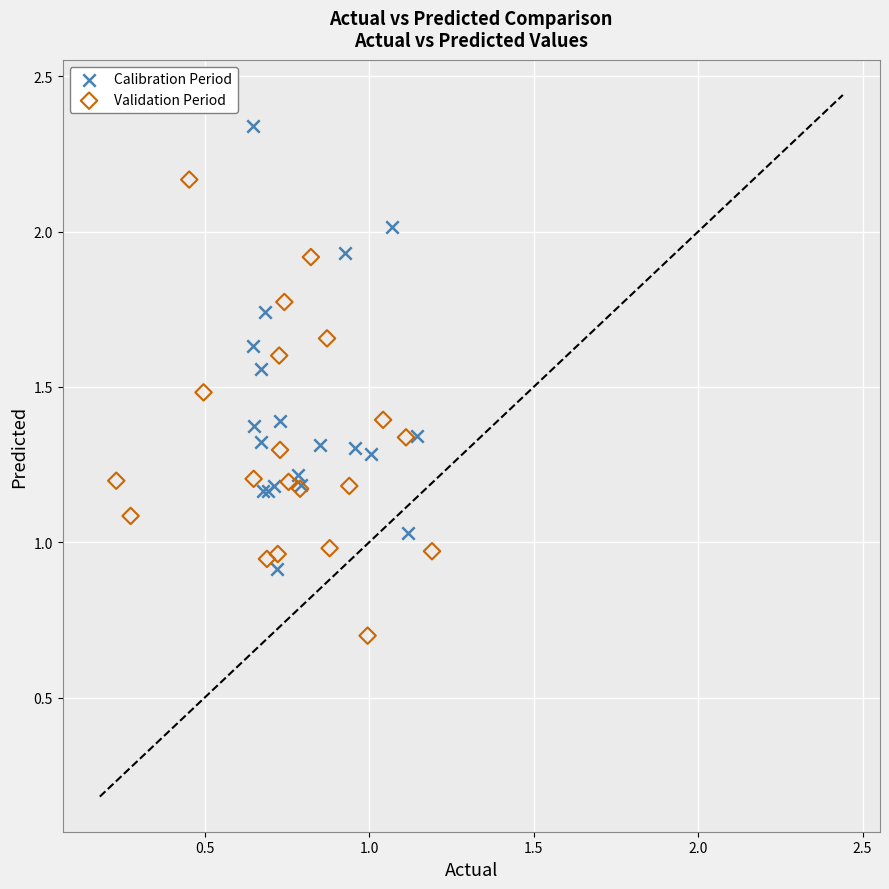

Which series has the largest Y range (max minus min)?

Validation Period